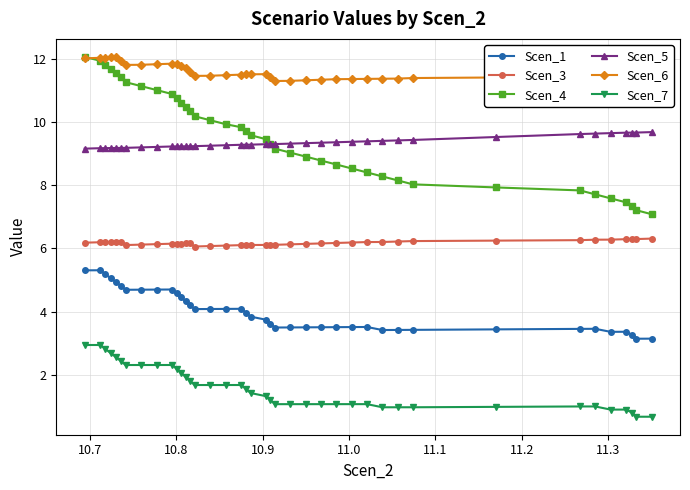

What is the difference between the maximum and minimum values in the Scen_6 series?

0.8